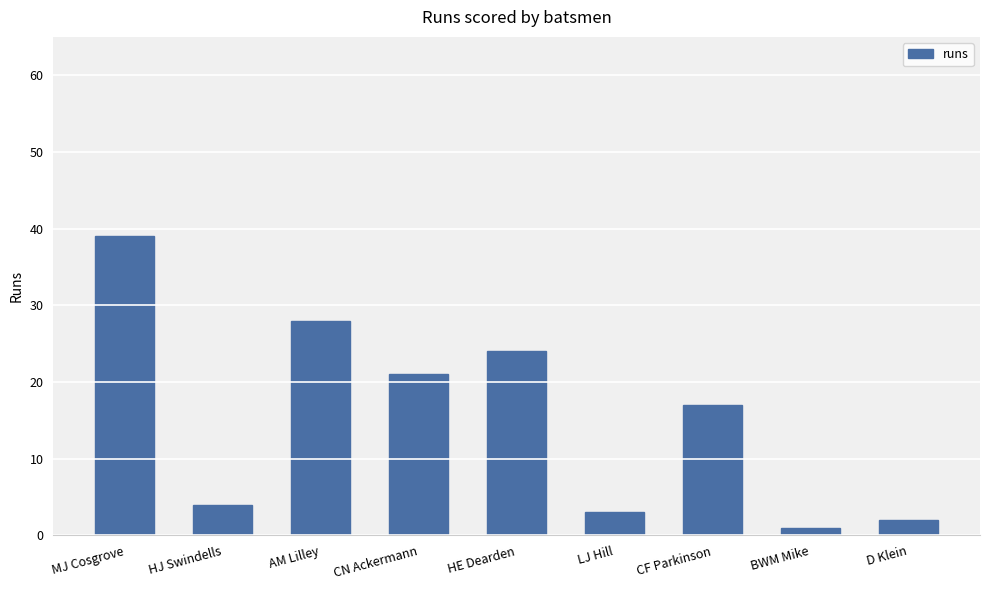

The value at MJ Cosgrove is 54. True or false?

False